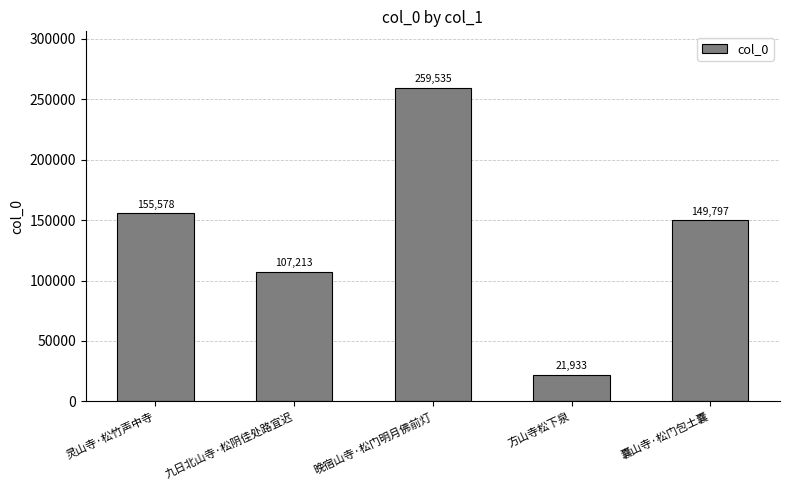

Where does the data first go above 149797?

灵山寺·松竹声中寺